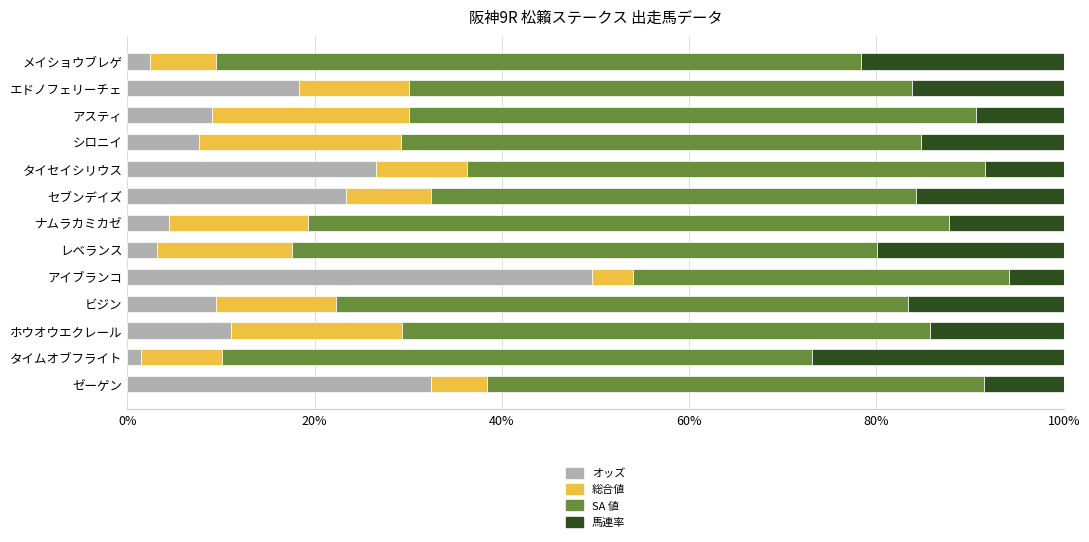

What is the highest value of the オッズ series?

49.7